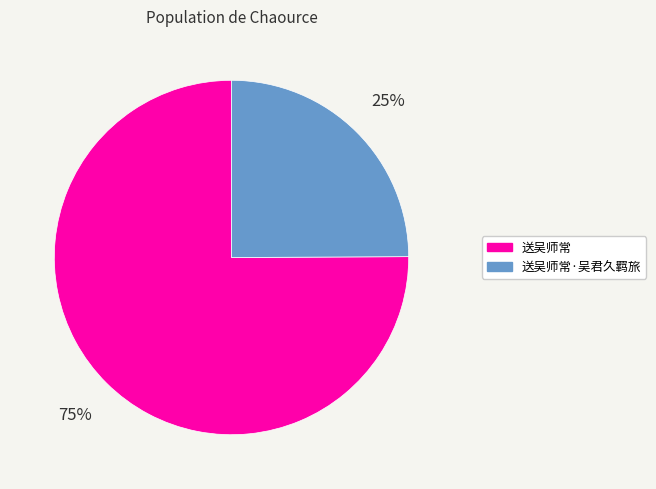

To the nearest percent, what is the average slice percentage?

50%